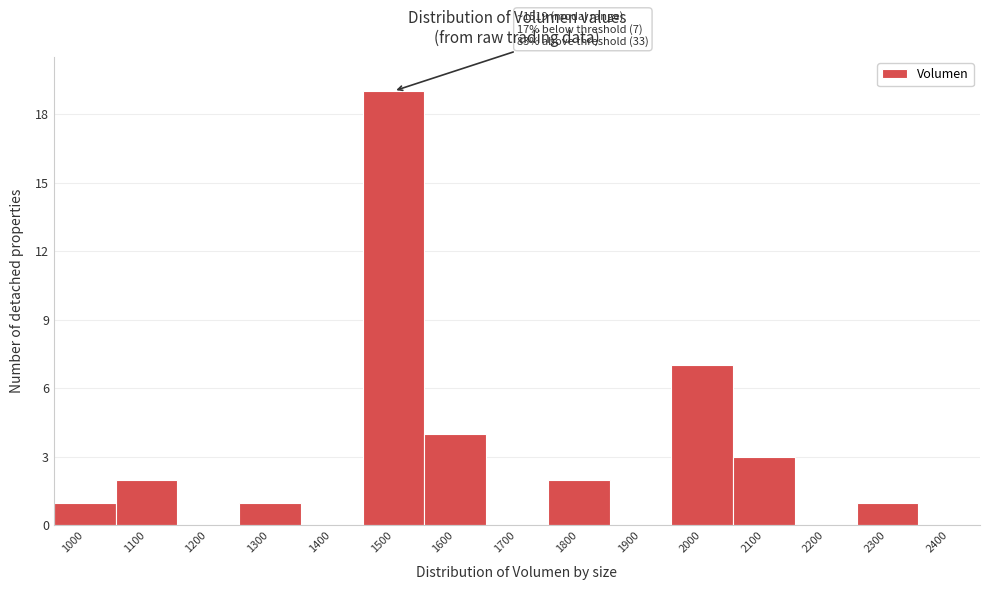

Reading left to right, what are all the values shown in this chart?

1000=1	1100=2	1200=0	1300=1	1400=0	1500=19	1600=4	1700=0	1800=2	1900=0	2000=7	2100=3	2200=0	2300=1	2400=0